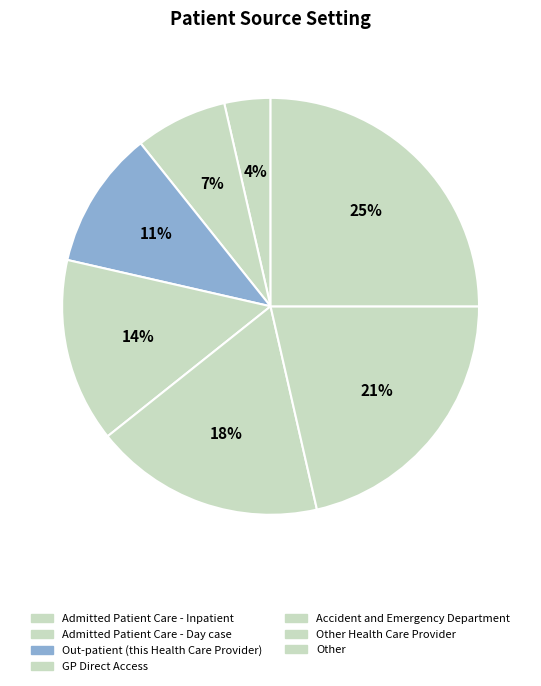

Rank the categories by value from lowest to highest.

Admitted Patient Care - Inpatient, Admitted Patient Care - Day case, Out-patient (this Health Care Provider), GP Direct Access, Accident and Emergency Department, Other Health Care Provider, Other